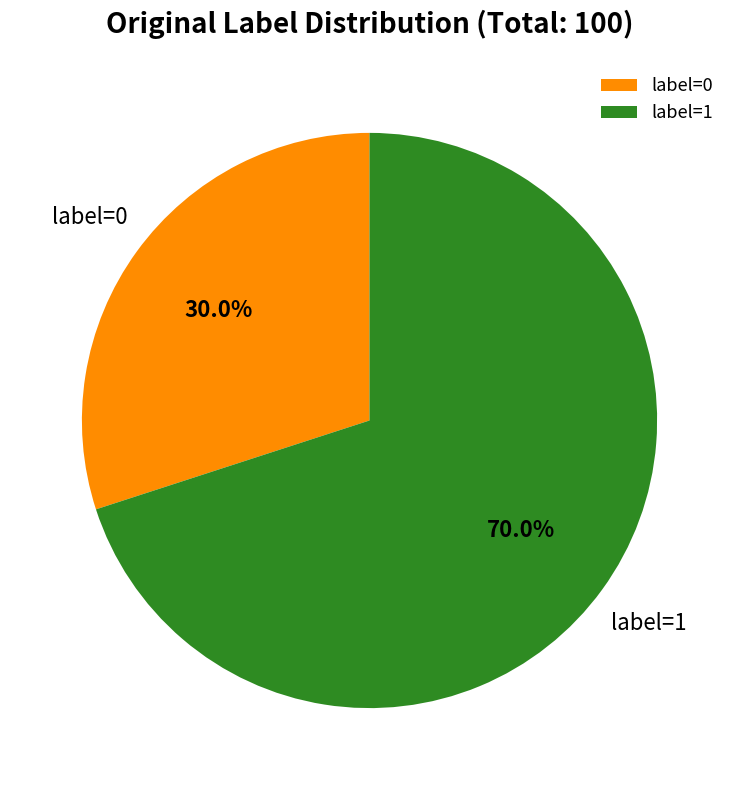

What percentage is NOT represented by label=1?

30.0%